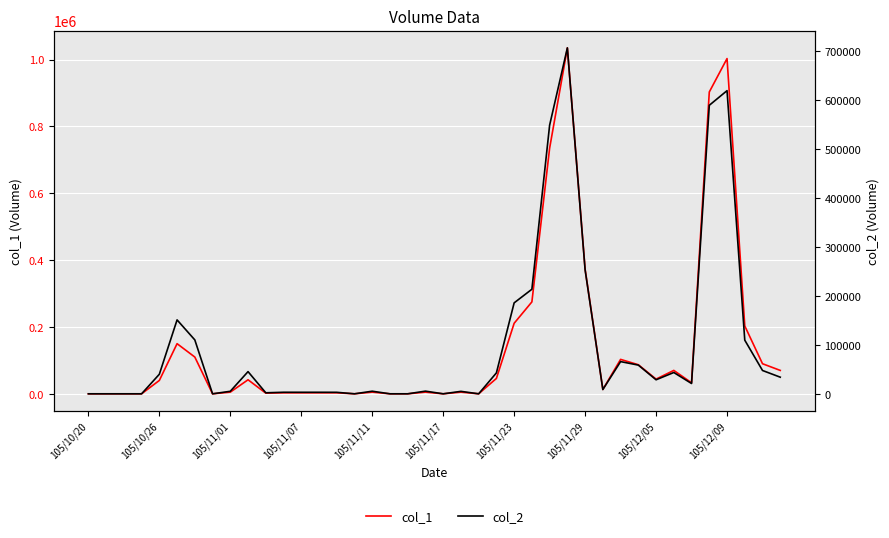

Reading left to right, transcribe all the data shown in this chart.

col_1: 0	0	0	0	40000	150000	110000	0	5000	42000	2000	3000	3000	3000	3000	0	5000	0	0	5000	0	5000	0	46000	211000	275000	735000	1035000	373000	13000	103000	87000	44000	70000	33000	903000	1003000	203000	90000	70000
col_2: 0	0	0	0	40000	151110	110220	0	5150	45360	2100	3150	3120	3120	3060	0	5300	0	0	5450	0	5000	0	42800	185960	213790	549250	707280	253420	8780	65850	58720	28680	43600	21090	589900	619800	109680	47700	34000